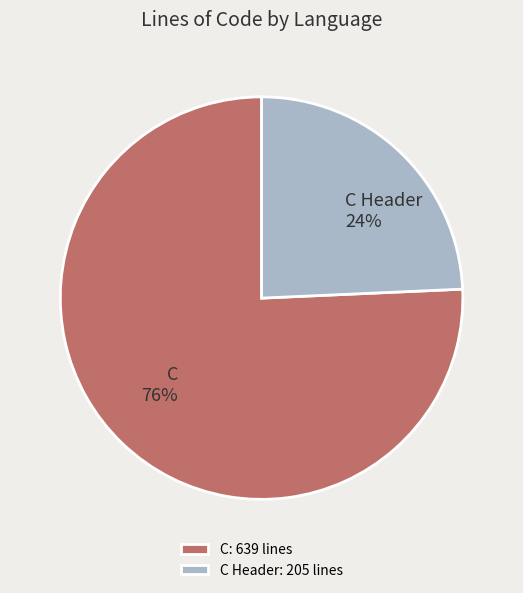

What is the smallest slice in the pie chart?

C Header